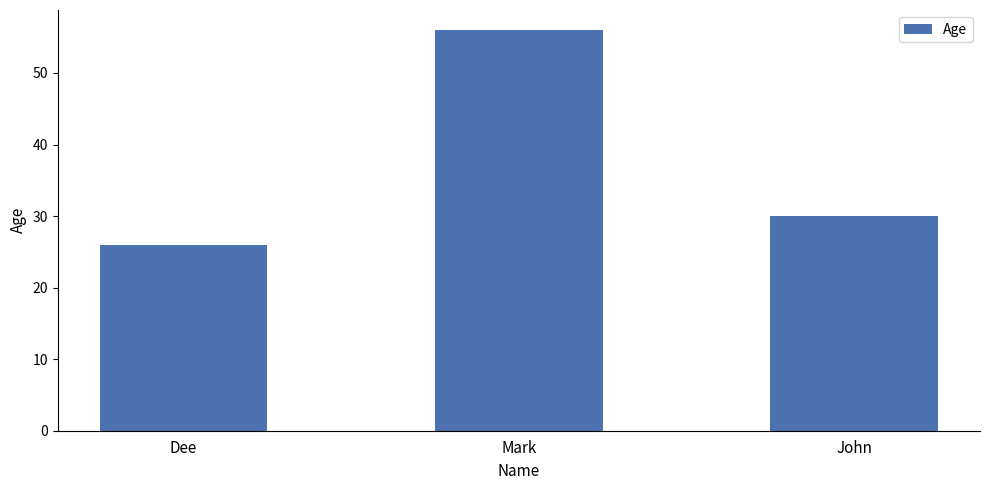

What is the sum of the values at John and Dee?

56